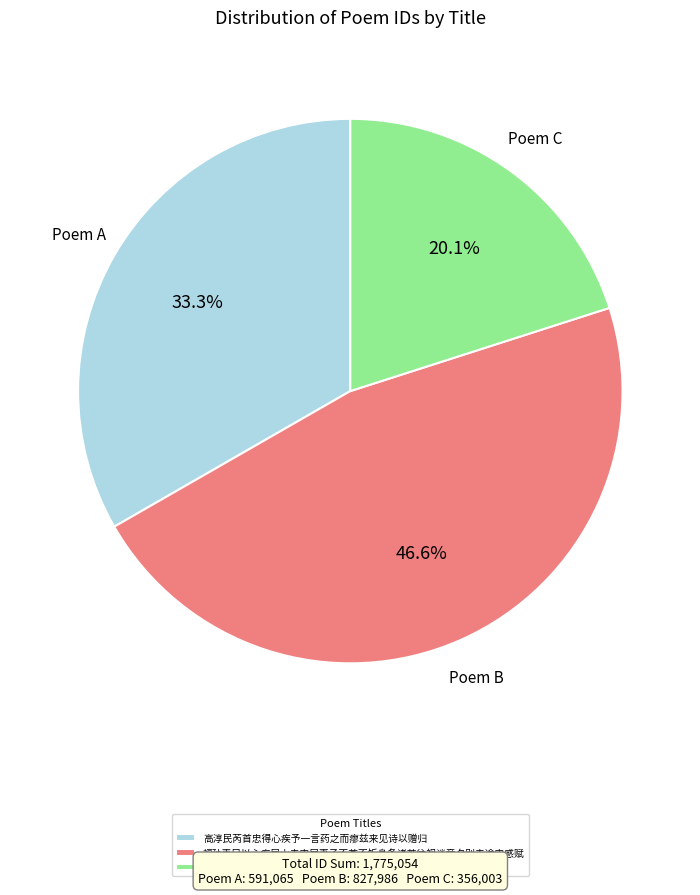

To the nearest percent, what is the average slice percentage?

33%